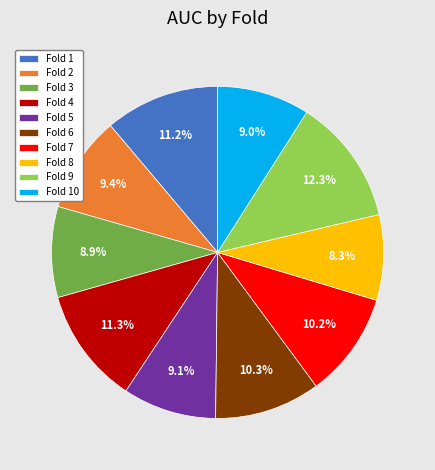

Which category has the smallest portion of the pie?

Fold 8